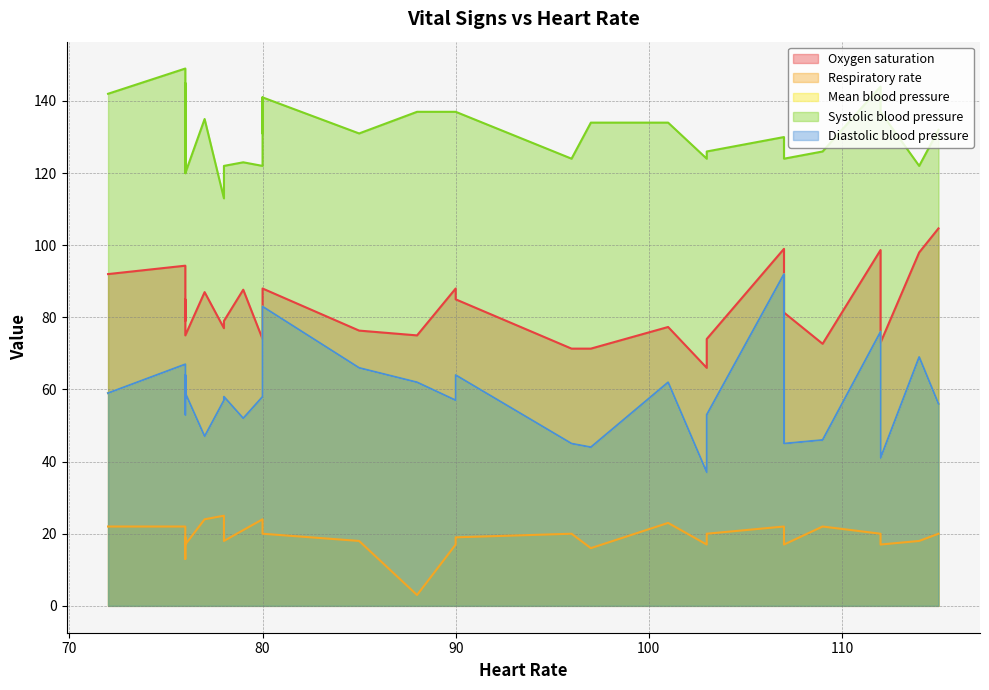

The Mean blood pressure series shows 97.6 at 12. True or false?

False